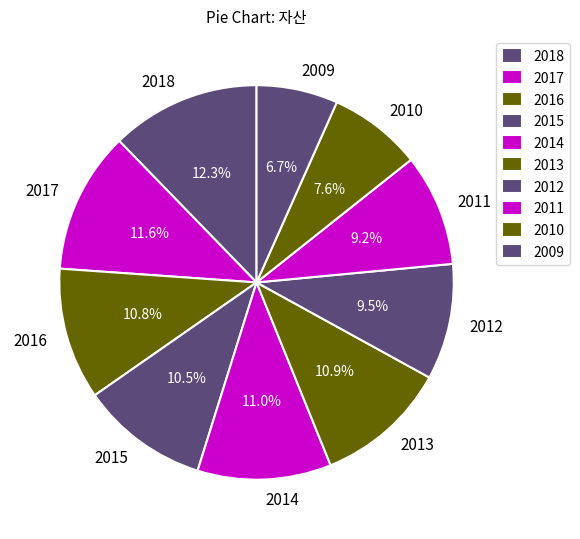

Between 2010 and 2012, which is larger?

2012